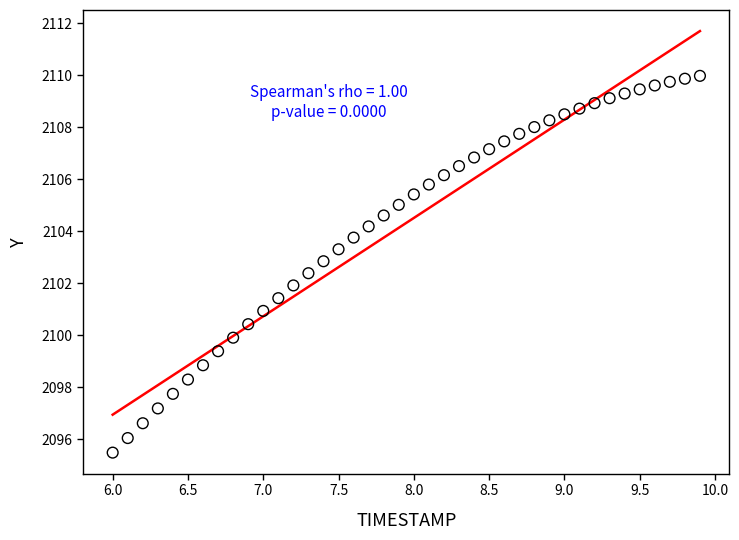

What is the range of Y values (max minus min)?

14.5